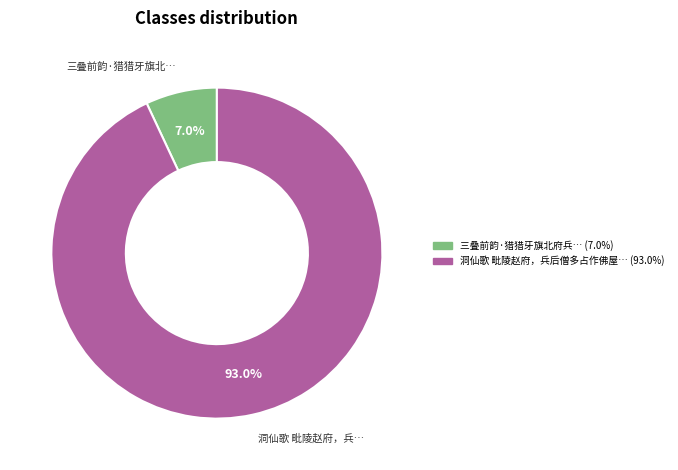

Is there a majority slice in this chart?

Yes